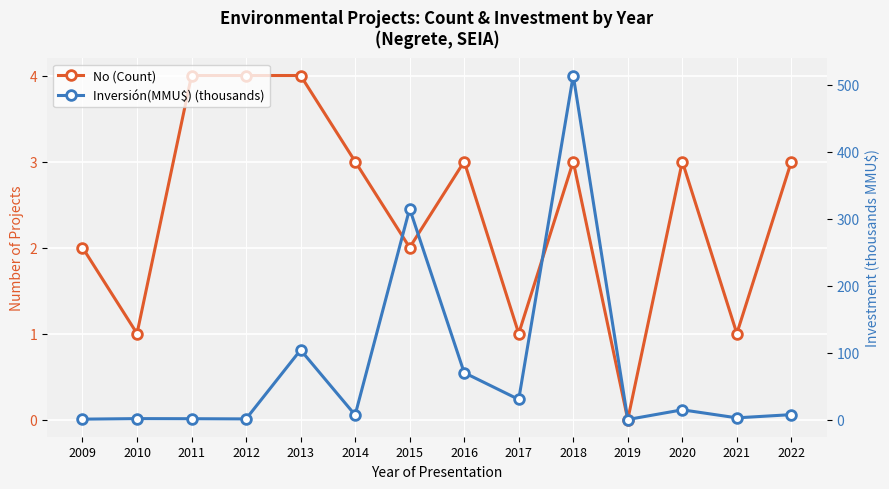

Where is Inversión(MMU$) (thousands) nearest to the value 257?

2015